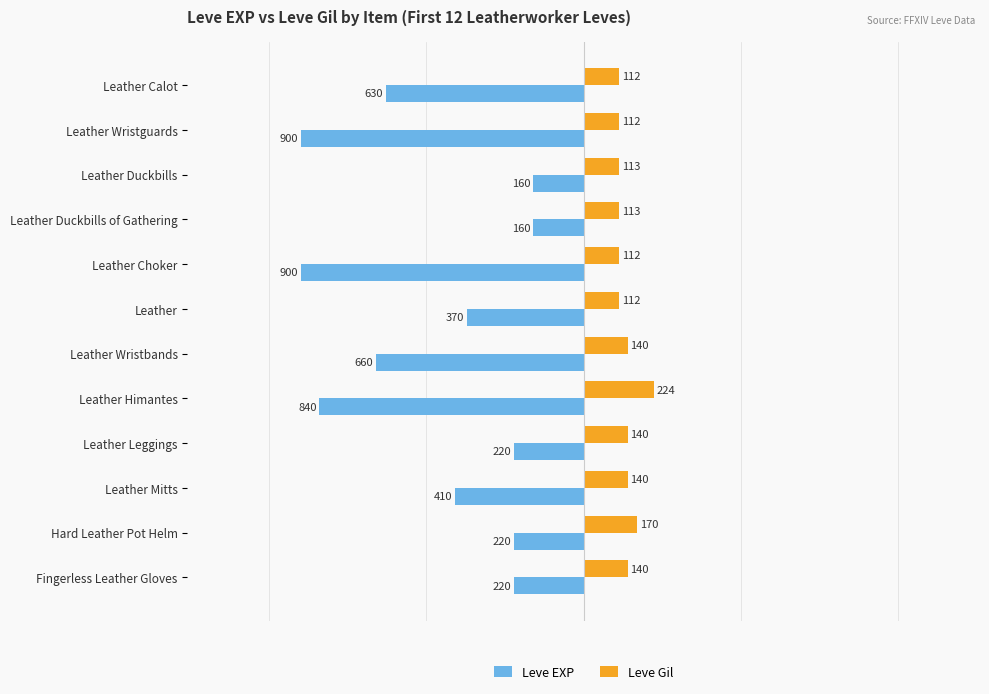

What is the difference between the second highest and second lowest values in the Leve Gil series?

58